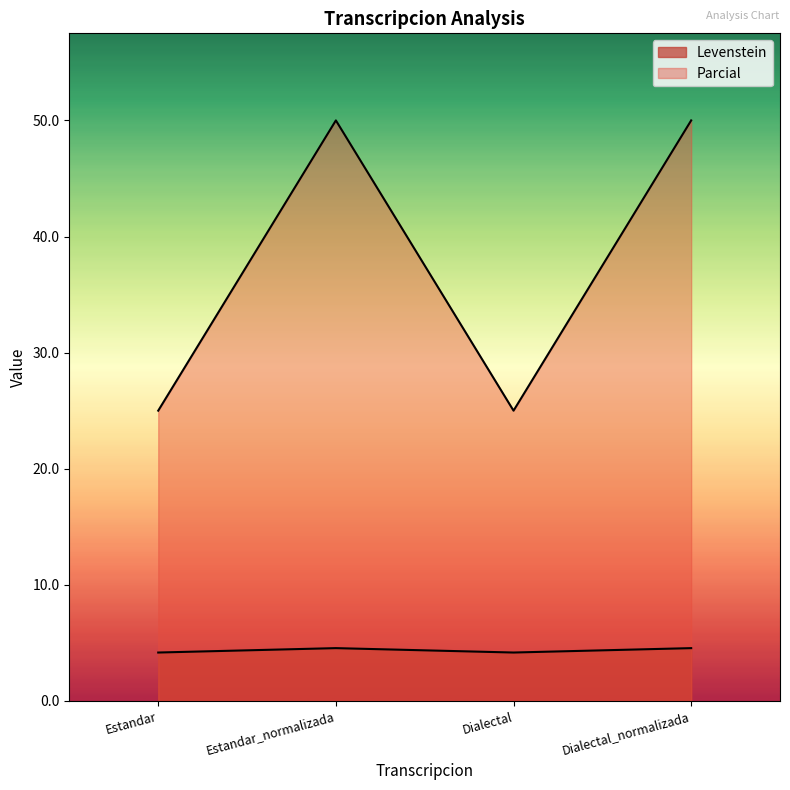

How many interior local valleys does the Parcial series have?

1